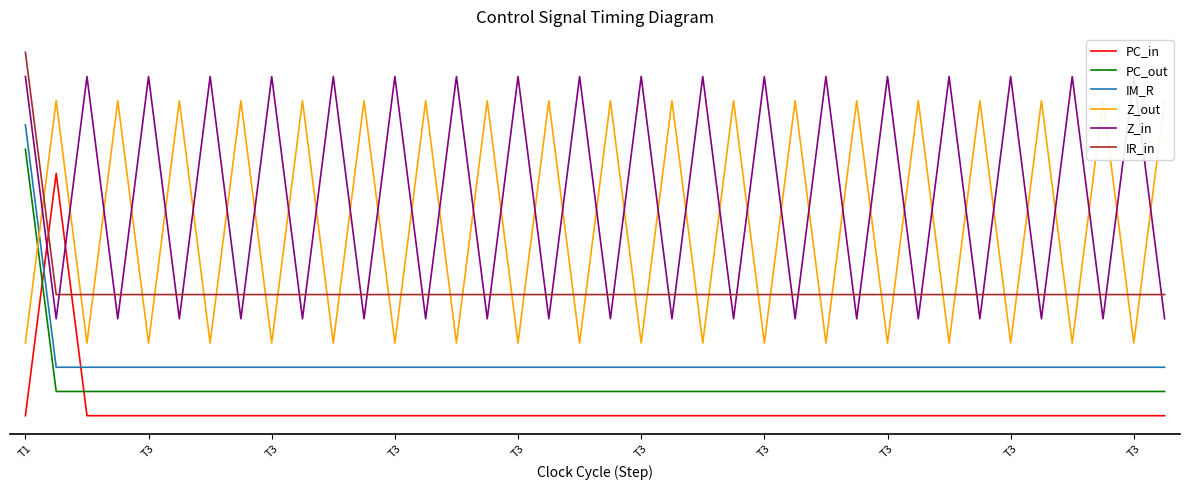

What is the lowest value of the Z_in series?

0.4